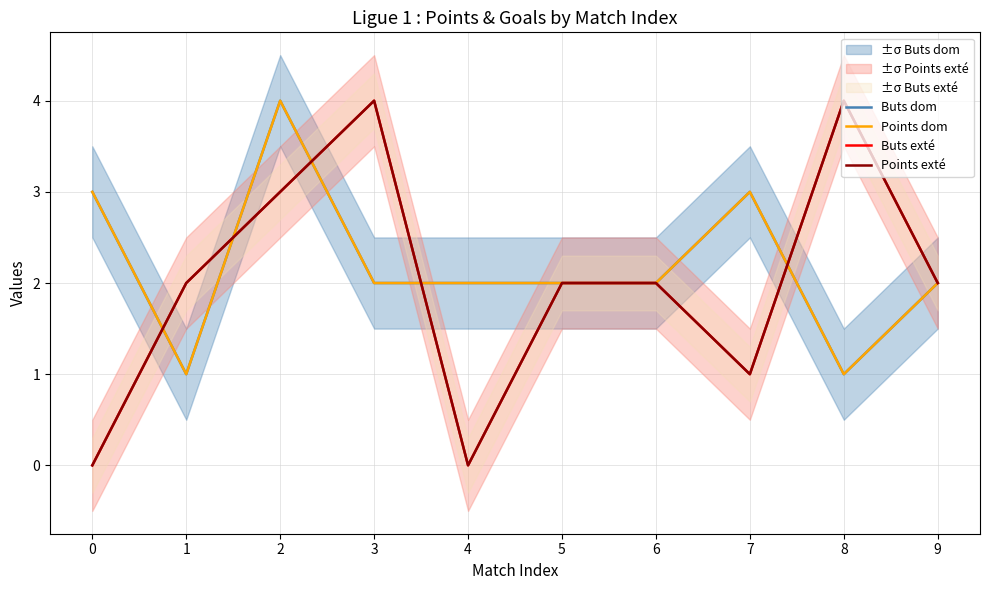

Is this an area chart (filled region under the line)?

No